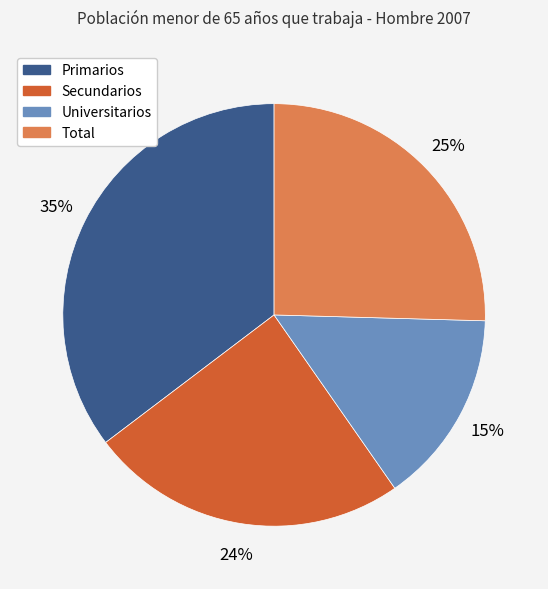

True or false: Secundarios accounts for 11% of the total.

False